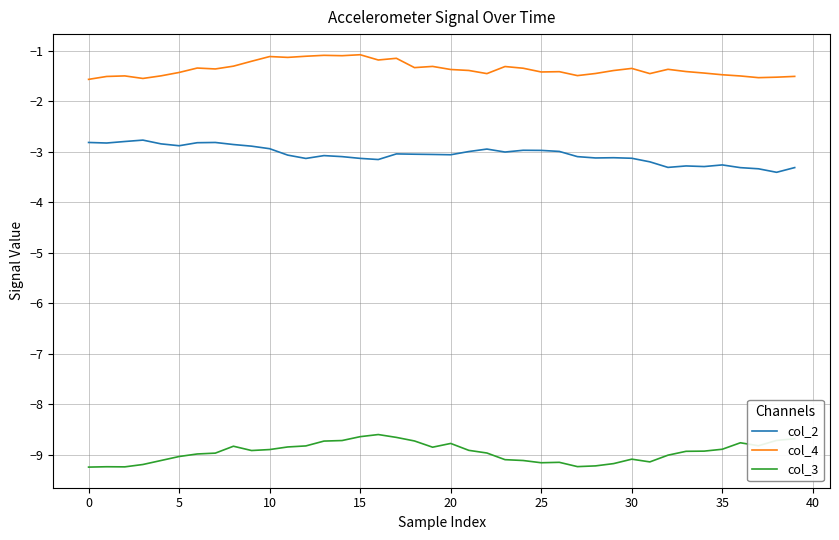

What is the difference between the maximum and second lowest values in the col_2 series?

0.6